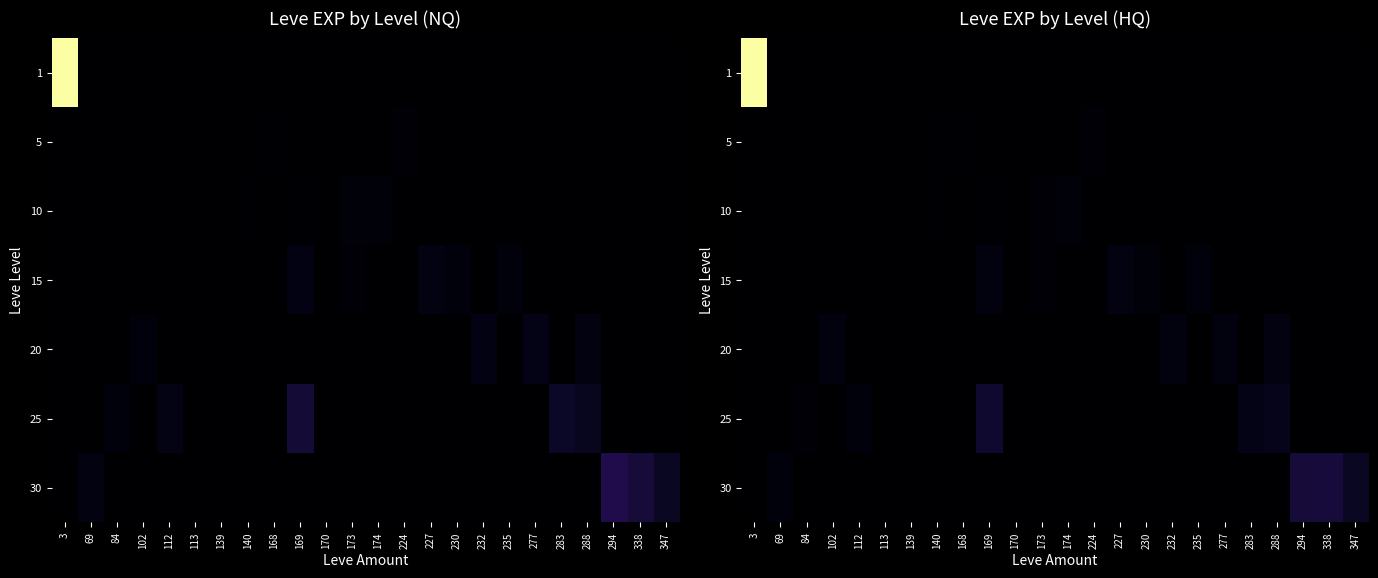

Reading left to right, what are all the values shown in this chart?

row_0: 654.4	0.0	0.0	0.0	0.0	1.3	0.0	0.0	0.0	0.0	0.0	0.0	0.0	0.0	0.0	0.0	0.0	0.0	0.0	0.0	0.0	0.0	0.0	0.0
row_1: 0.0	0.0	0.0	0.0	0.0	0.0	1.1	2.6	2.7	0.0	1.0	0.8	0.0	5.9	0.0	0.0	0.0	0.0	0.0	0.0	0.0	0.0	0.0	0.0
row_2: 0.0	0.0	0.0	0.0	0.0	0.0	0.0	3.5	0.0	3.5	0.0	6.9	11.0	0.0	0.0	0.0	0.0	0.0	0.0	0.0	0.0	0.0	0.0	0.0
row_3: 0.0	0.0	0.0	0.0	0.0	0.0	0.0	0.0	0.0	17.5	0.0	5.6	0.0	0.0	19.3	10.7	0.0	13.0	0.0	0.0	0.0	0.0	0.0	0.0
row_4: 0.0	0.0	0.0	16.0	0.0	0.0	0.0	0.0	0.0	0.0	0.0	0.0	0.0	0.0	0.0	0.0	15.9	0.0	17.7	0.0	19.1	0.0	0.0	0.0
row_5: 0.0	0.0	9.0	0.0	14.5	0.0	0.0	0.0	0.0	55.8	0.0	0.0	0.0	0.0	0.0	0.0	0.0	0.0	0.0	28.1	30.8	0.0	0.0	0.0
row_6: 0.0	14.6	0.0	0.0	0.0	0.0	0.0	0.0	0.0	0.0	0.0	0.0	0.0	0.0	0.0	0.0	0.0	0.0	0.0	0.0	0.0	66.4	68.3	42.7